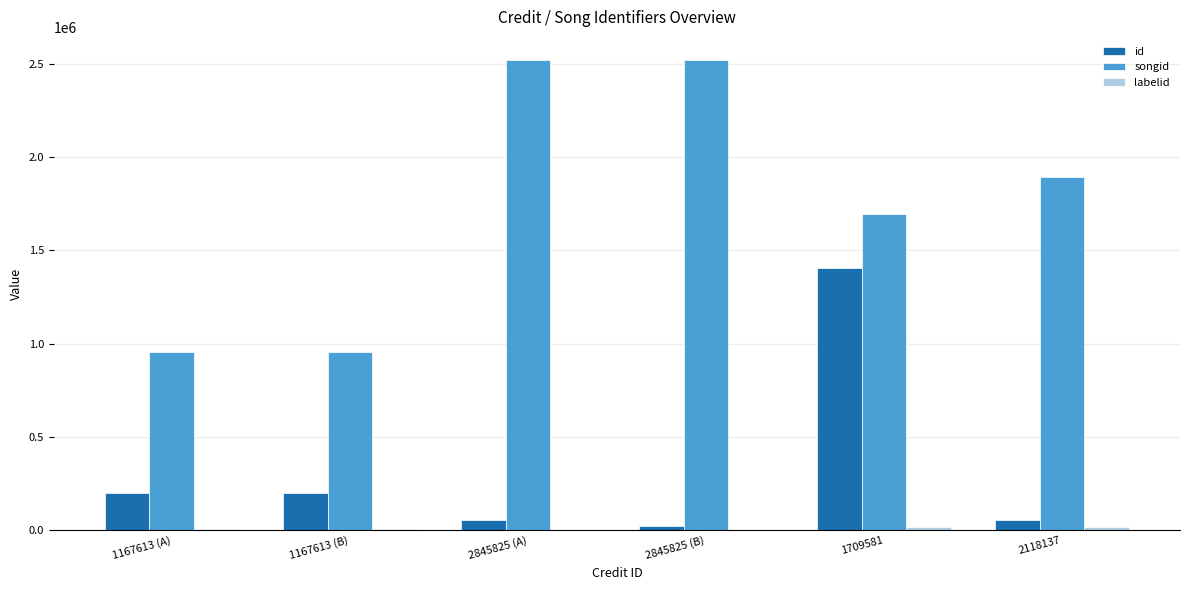

What is the greatest value displayed?

2517346